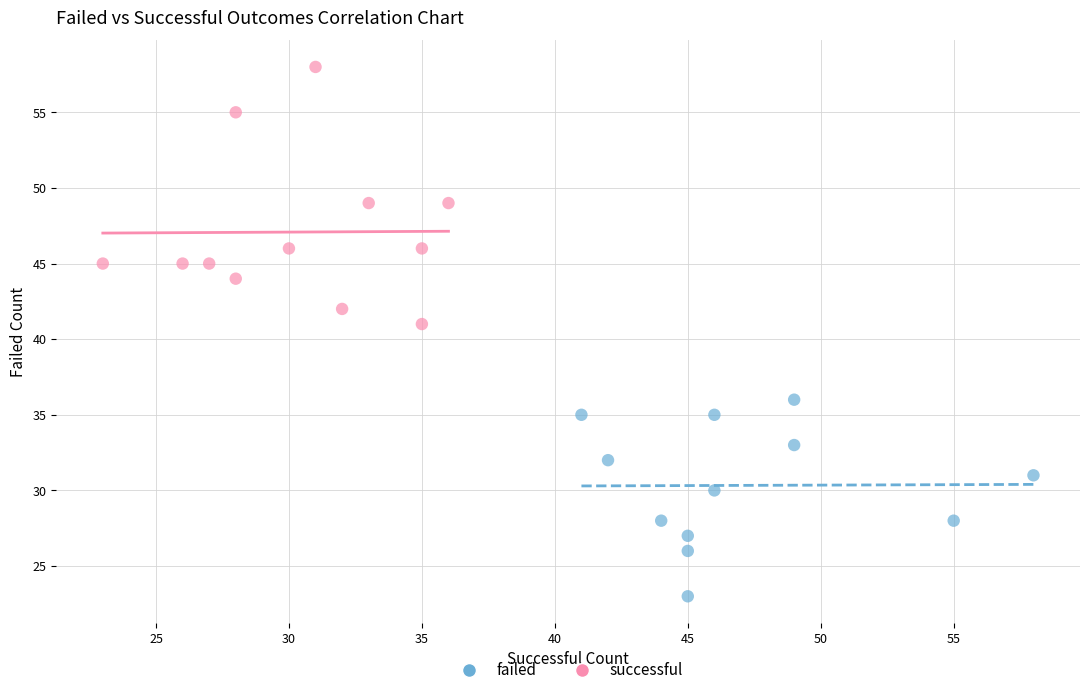

Which series reaches the maximum Y coordinate?

successful